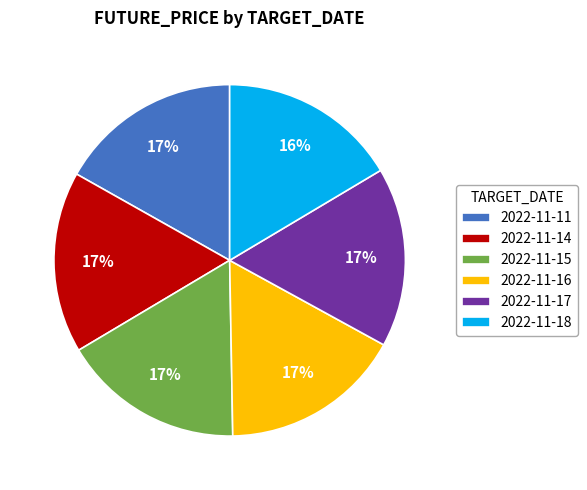

Count the number of slices in the pie.

6